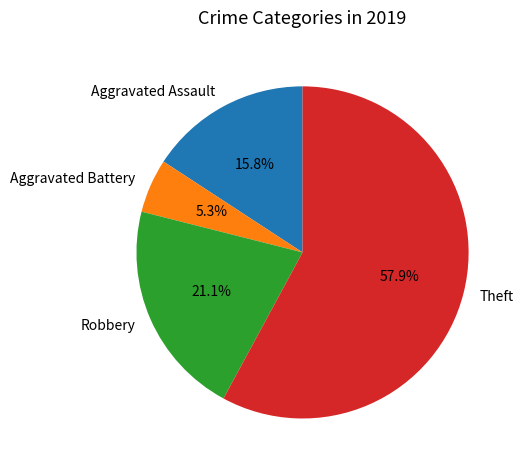

Between Robbery and Theft, which is larger?

Theft